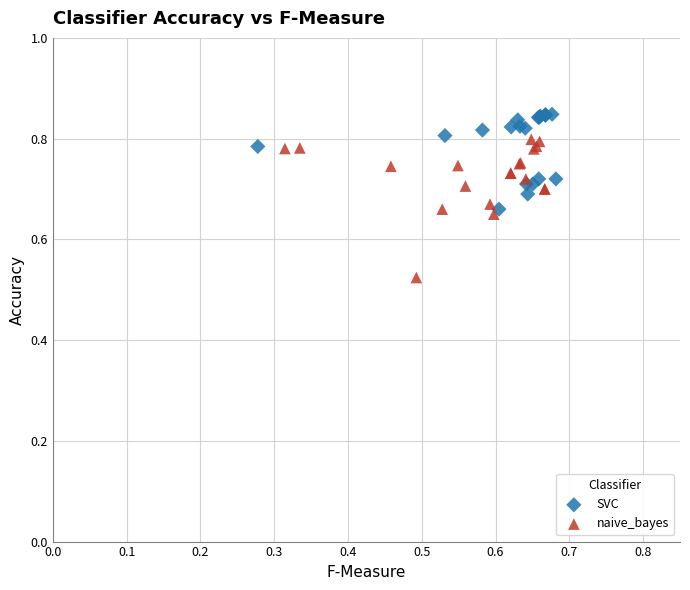

Which series has the widest spread of Y values?

naive_bayes